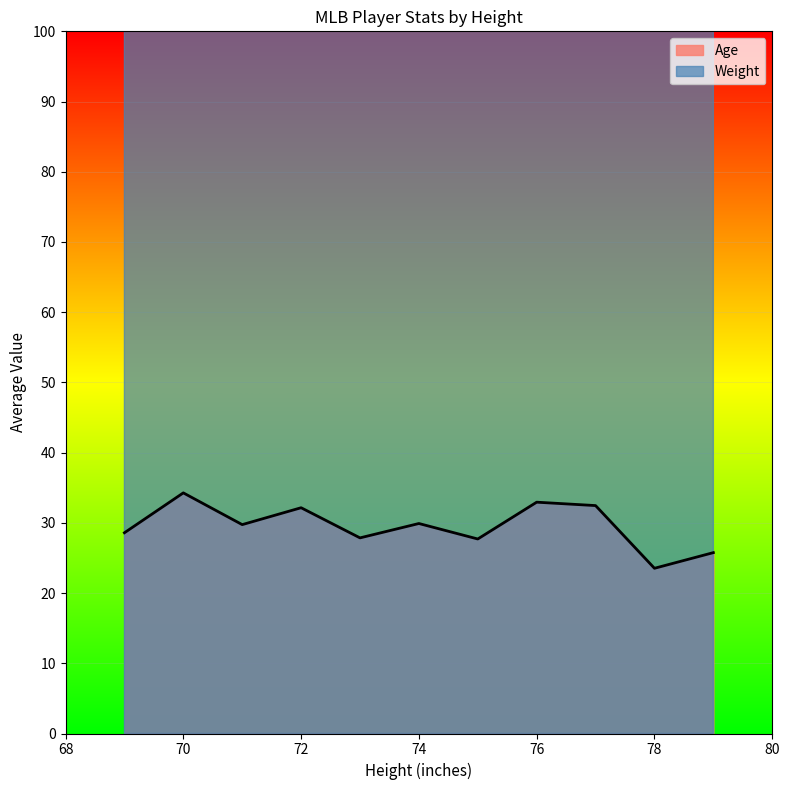

Which category has the lowest value in the Age series?

78